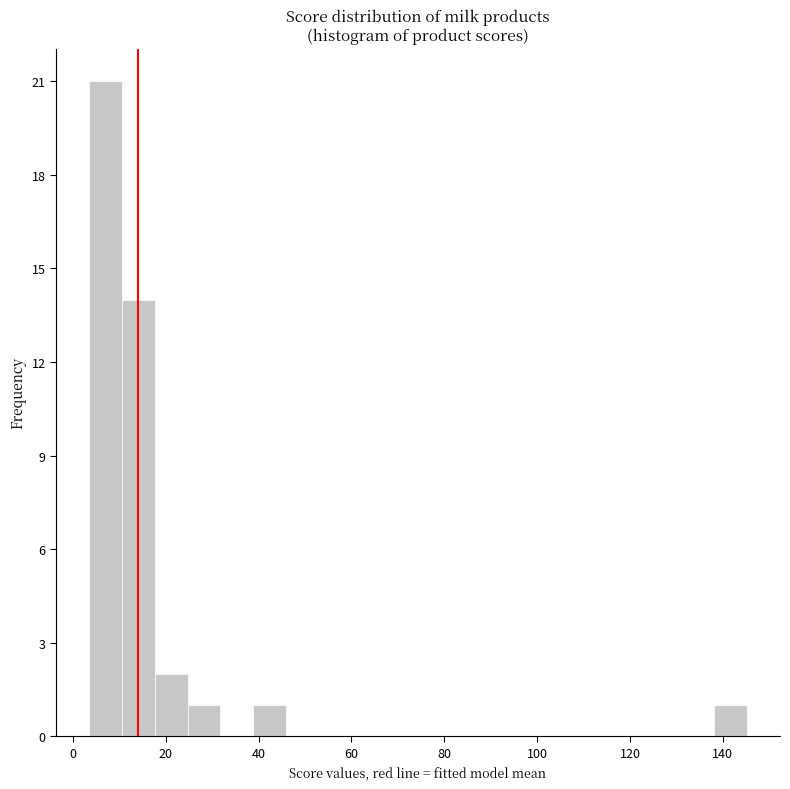

Around what value on the x-axis is the tallest bar? Give the approximate position of its centre, as read against the axis.

6